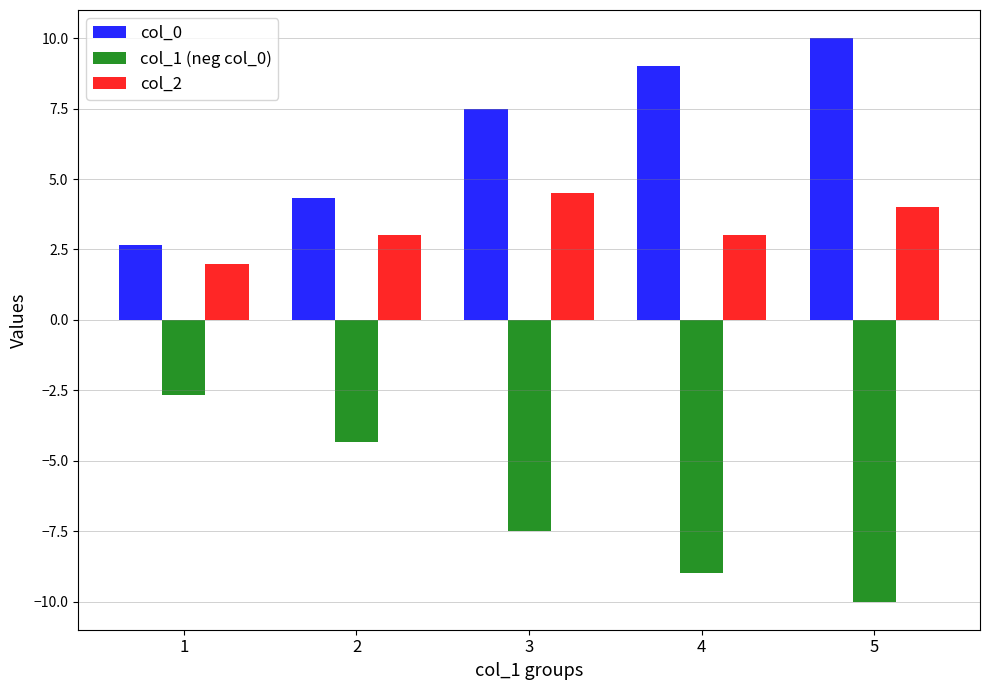

What is the total value across all series at 5?

4.0